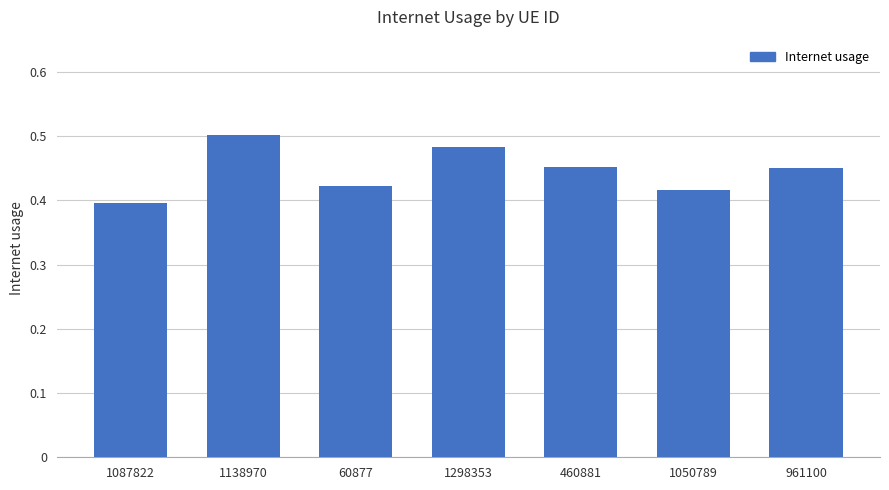

At which category does the chart reach its minimum across all series?

1087822